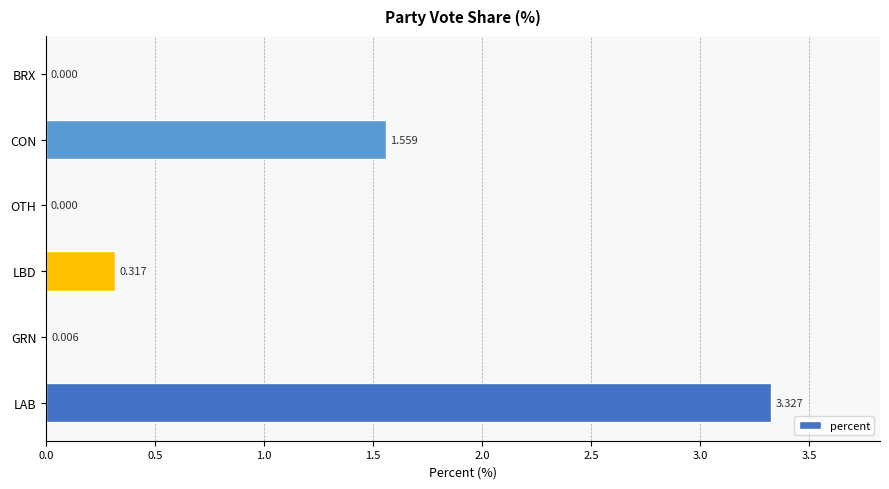

Where is the data nearest to the value 1?

CON